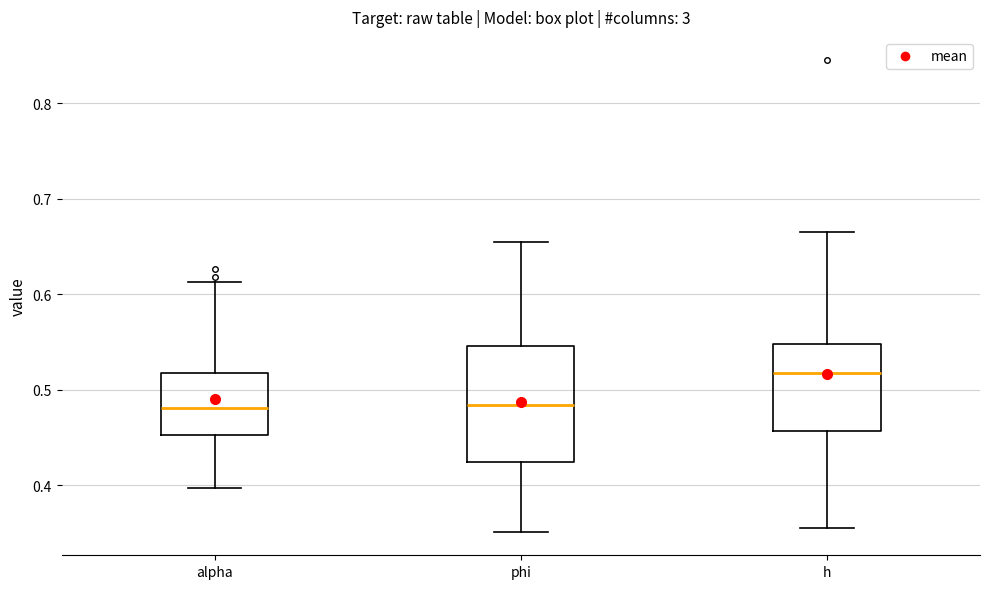

Reading left to right, read every box against the y-axis: the position of its median line, the range the box covers, and the ends of its whiskers. The values are not printed on the chart, so give them approximately, as read against the axis.

alpha: median 0.48, box 0.45 to 0.52, whiskers 0.40 to 0.61
phi: median 0.48, box 0.42 to 0.55, whiskers 0.35 to 0.65
h: median 0.52, box 0.46 to 0.55, whiskers 0.36 to 0.67